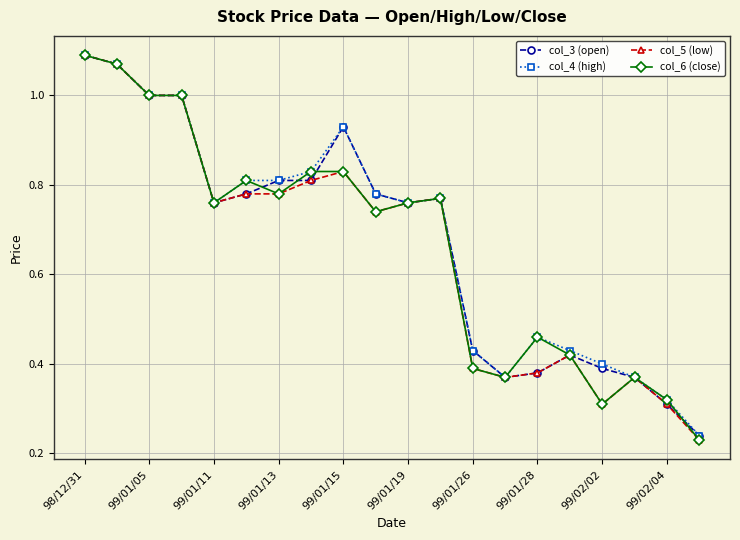

At how many categories does at least one series exceed 0?

20